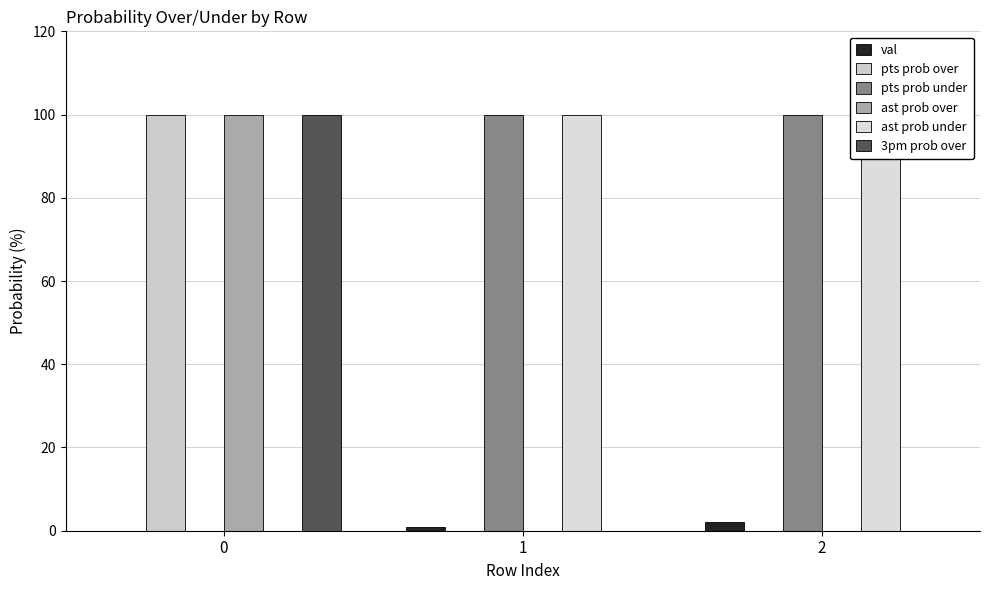

Count the number of categories in the chart.

3